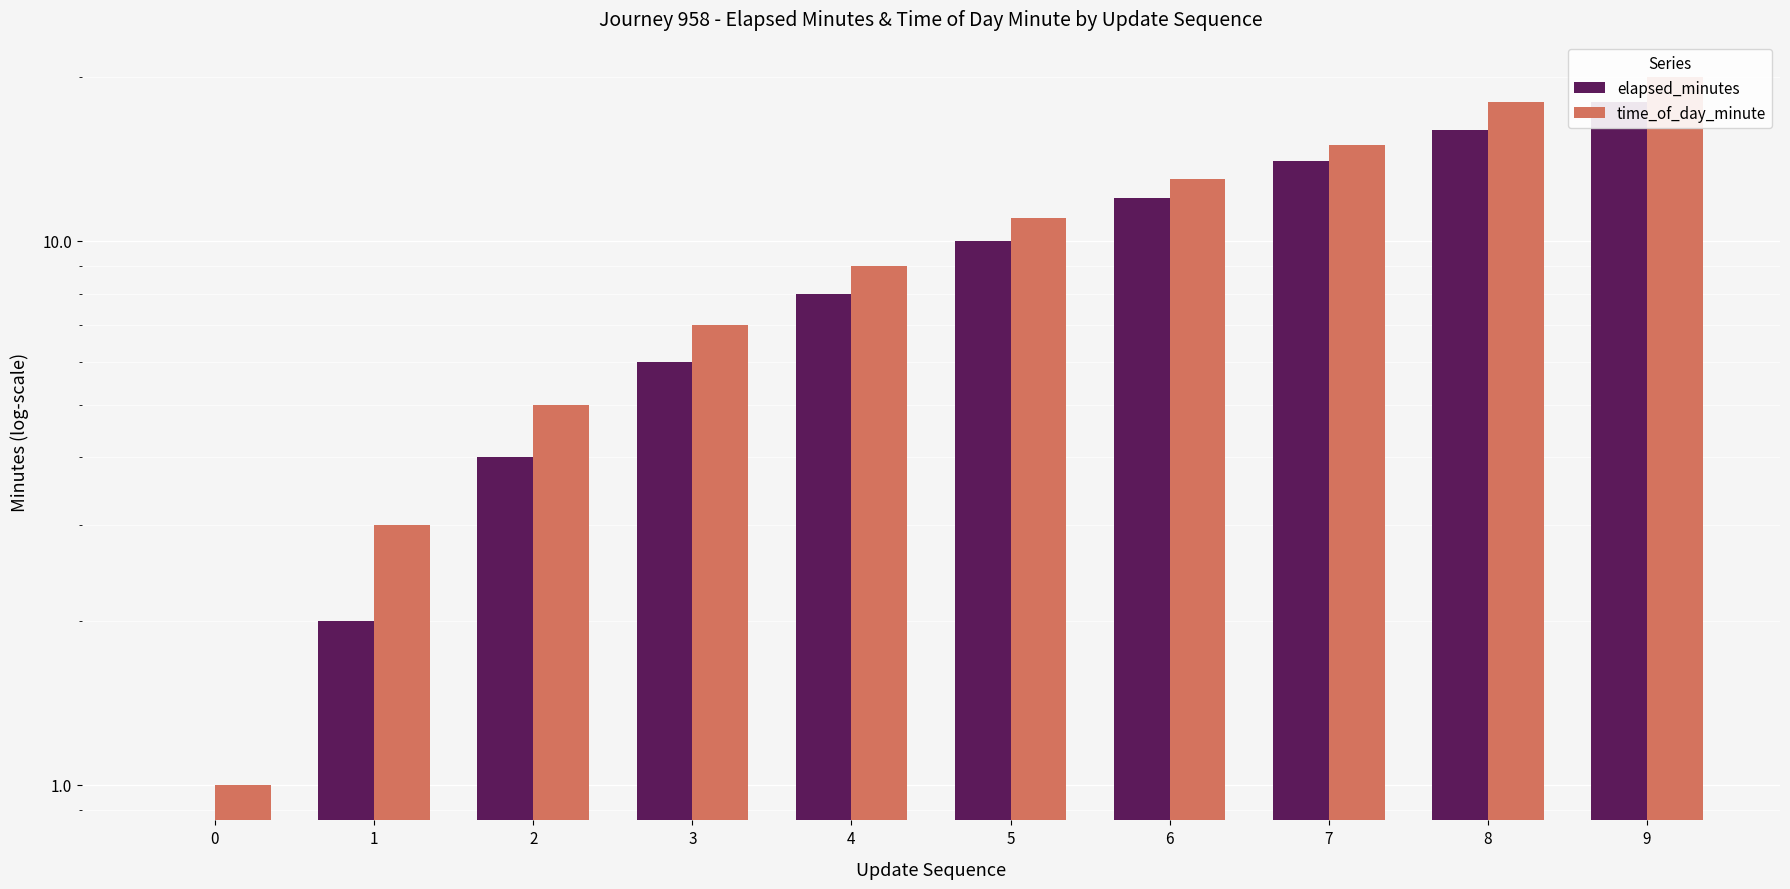

Which series changed the most between 1 and 7?

elapsed_minutes